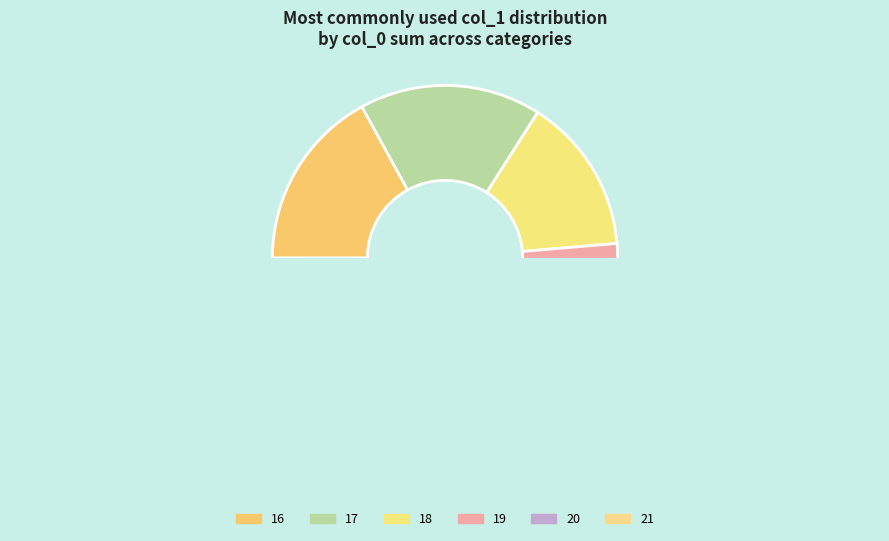

Combined, do 20 and 21 account for over 50%?

No